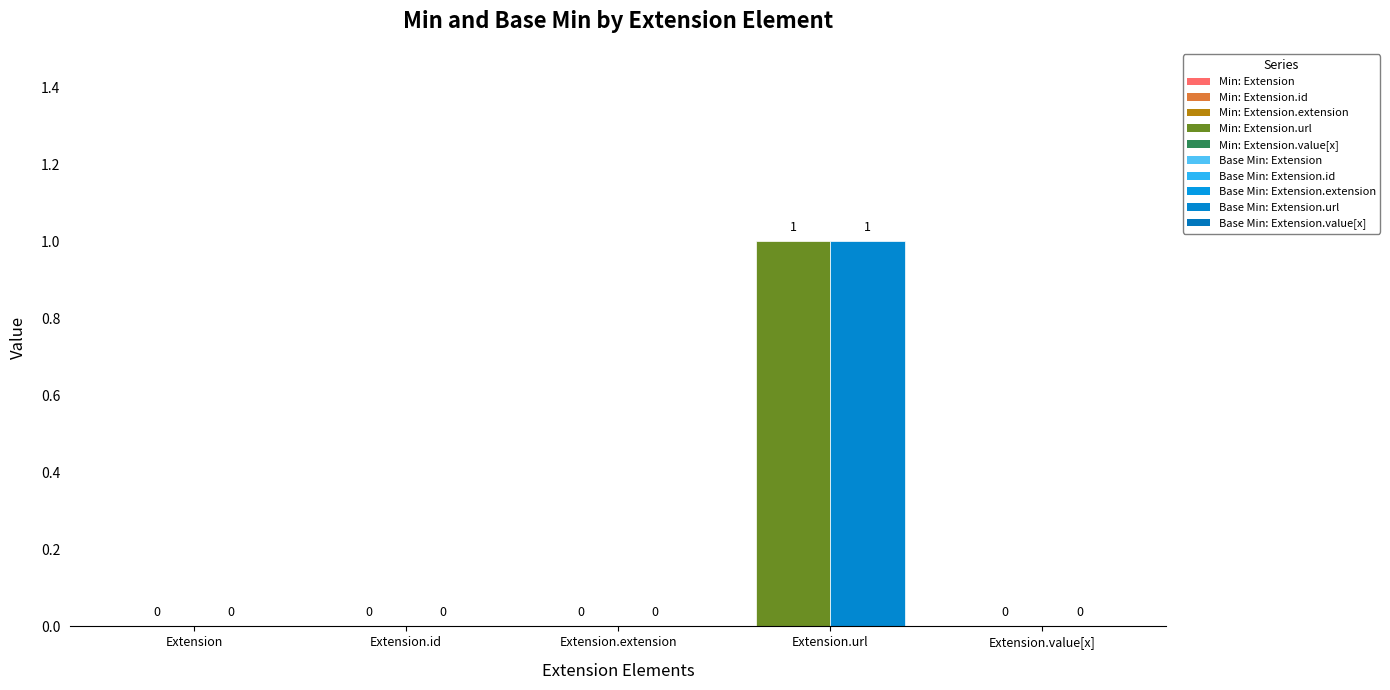

Between Extension and Extension.extension, which is larger?

Extension